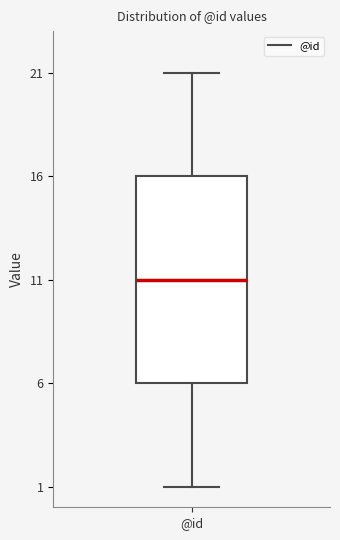

Transcribe this box plot: give where the median line is, the range the box spans, and where the two whiskers end, as read against the y-axis. The values are not printed on the chart, so give them approximately, as read against the axis.

median 11, box 6 to 16, whiskers 1 to 21